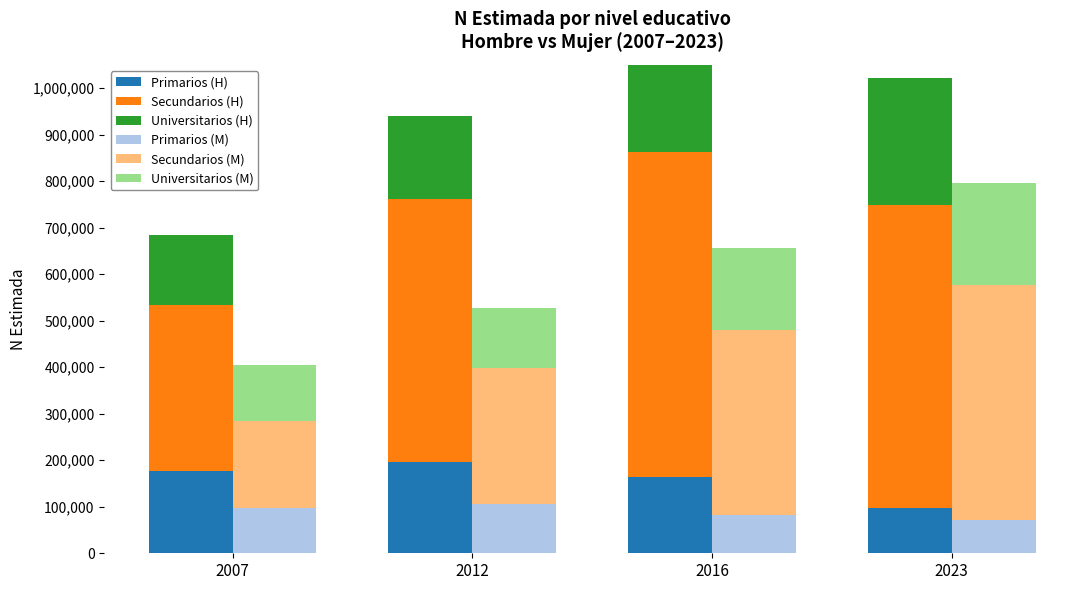

What is the highest value of the Secundarios (M) series?

503911